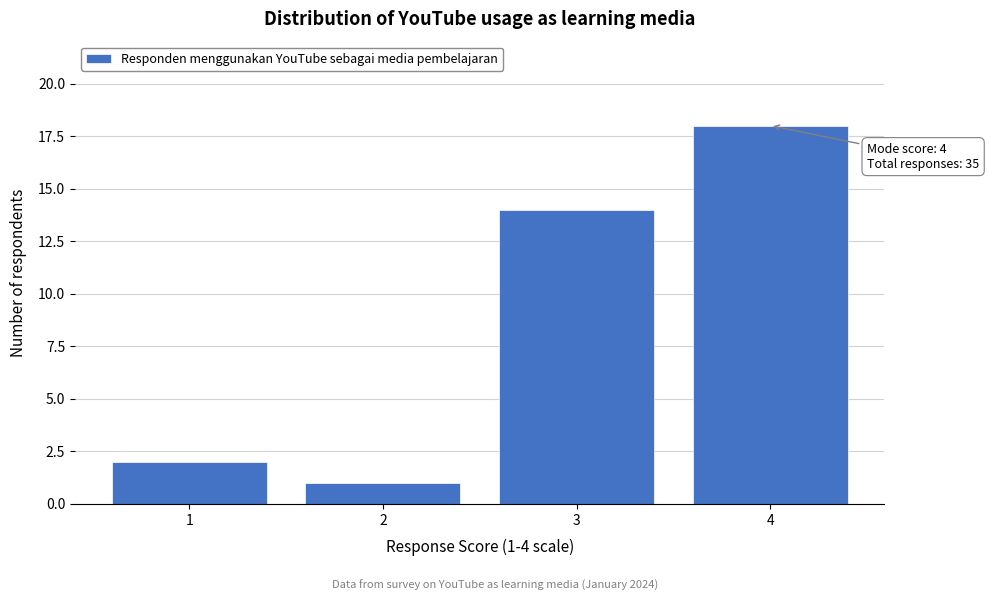

Over which range of the x-axis is the bar tallest?

3.5 to 4.5